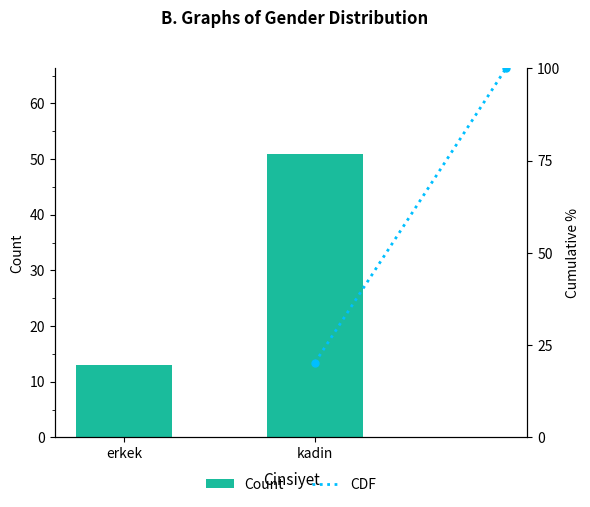

What is the label of the 1st bar from the left?

erkek